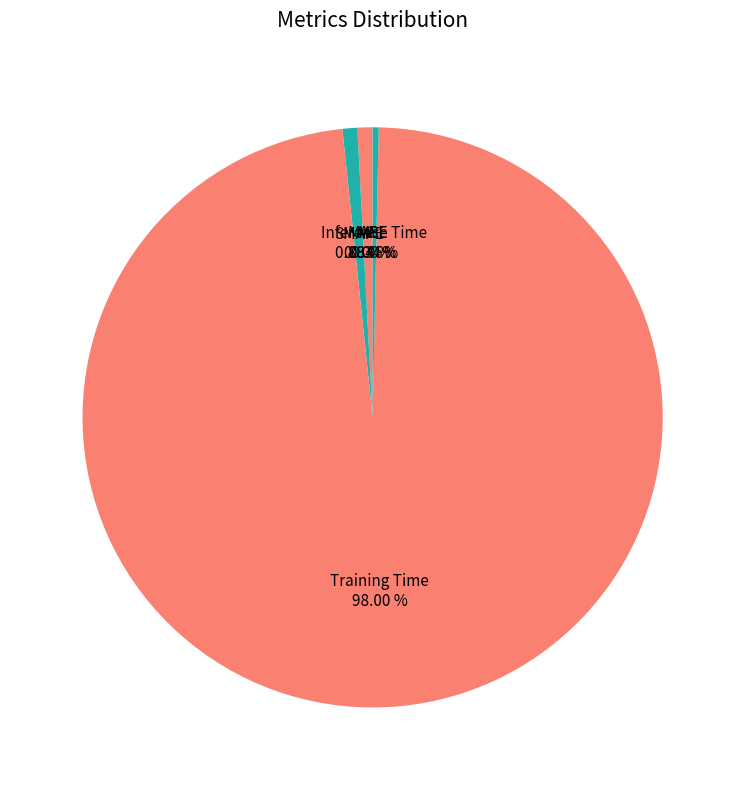

Does any single category account for the majority?

Yes